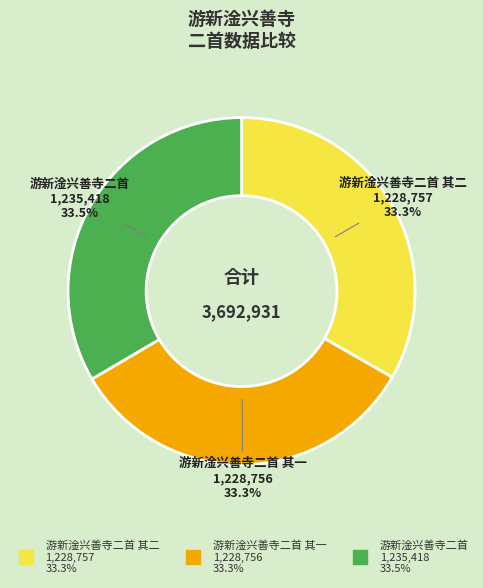

How many segments does this pie chart have?

3